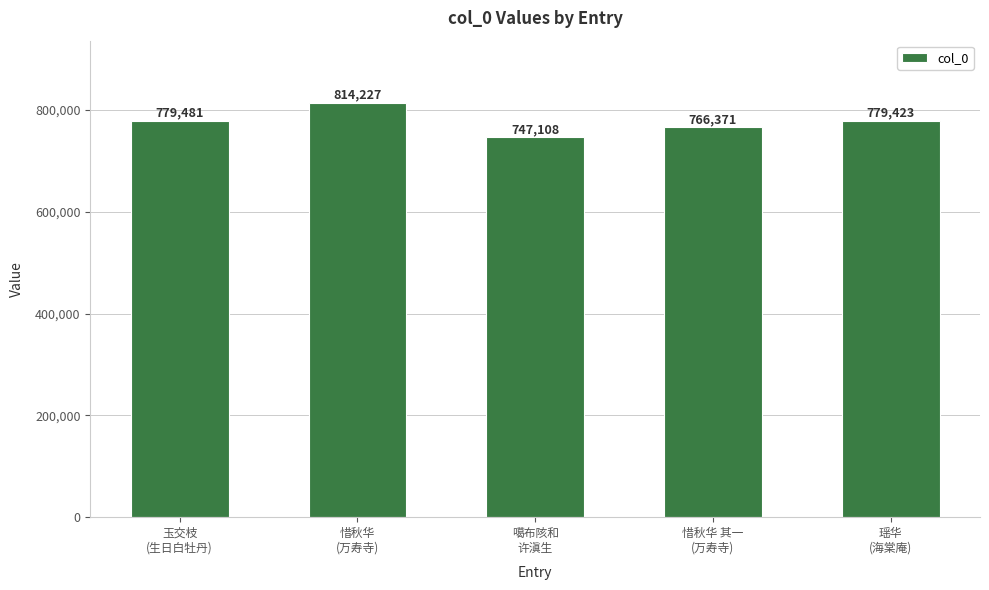

What value does the data have at 噶布陔和
许滇生?

747108